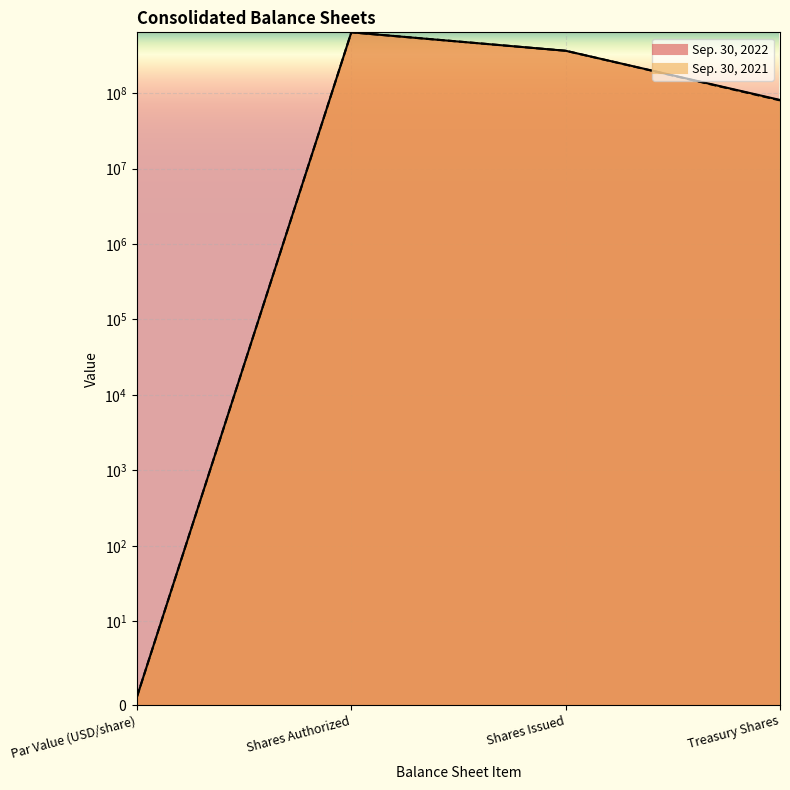

Rank the series by their average value, from highest to lowest.

Sep. 30, 2022, Sep. 30, 2021